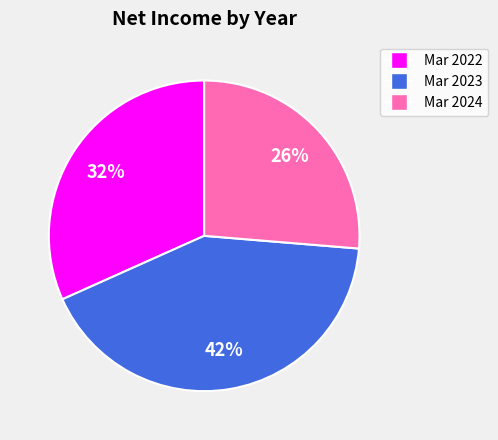

To the nearest percent, what is the combined percentage of Mar 2023 and Mar 2022?

74%